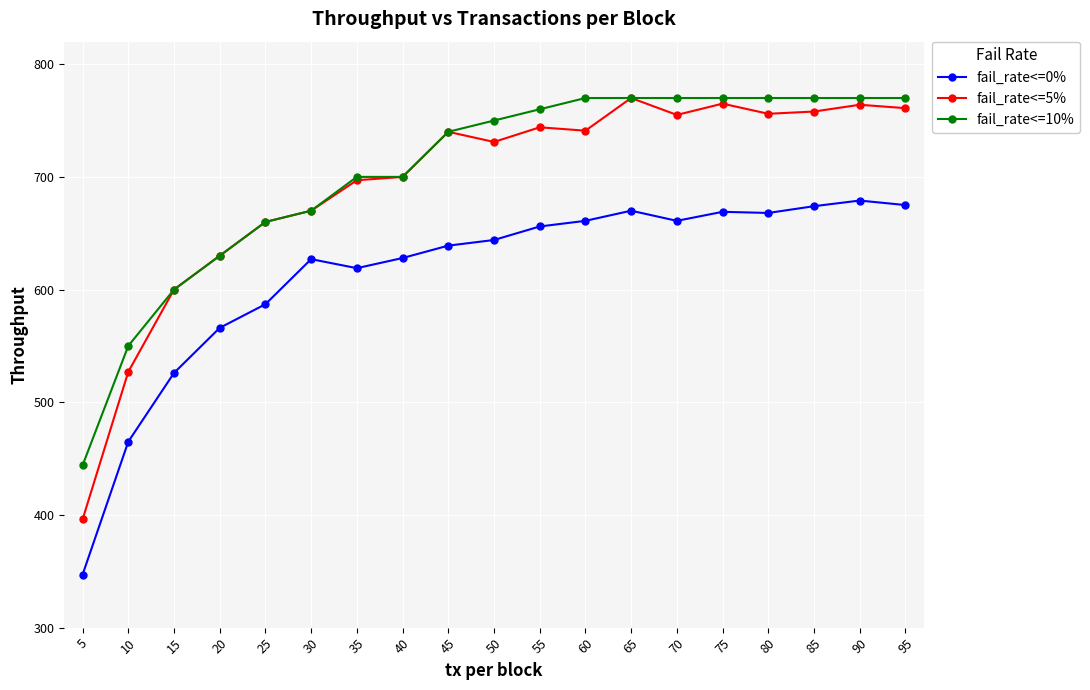

True or false: fail_rate<=5% and fail_rate<=0% intersect in this chart.

False